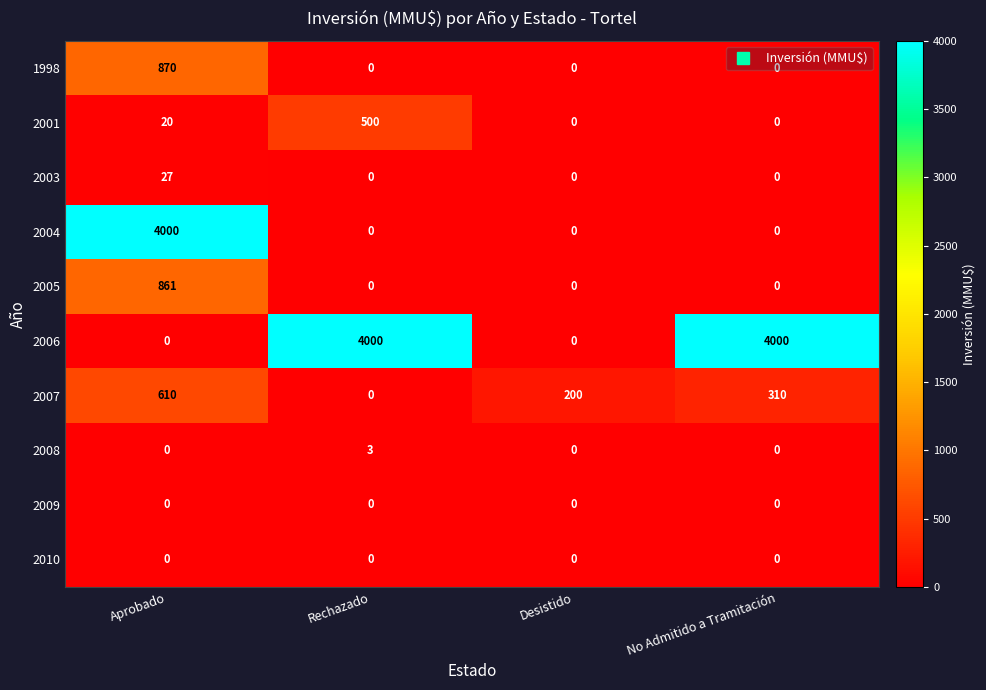

Count the 2008 values in the range 0 to 3.

4